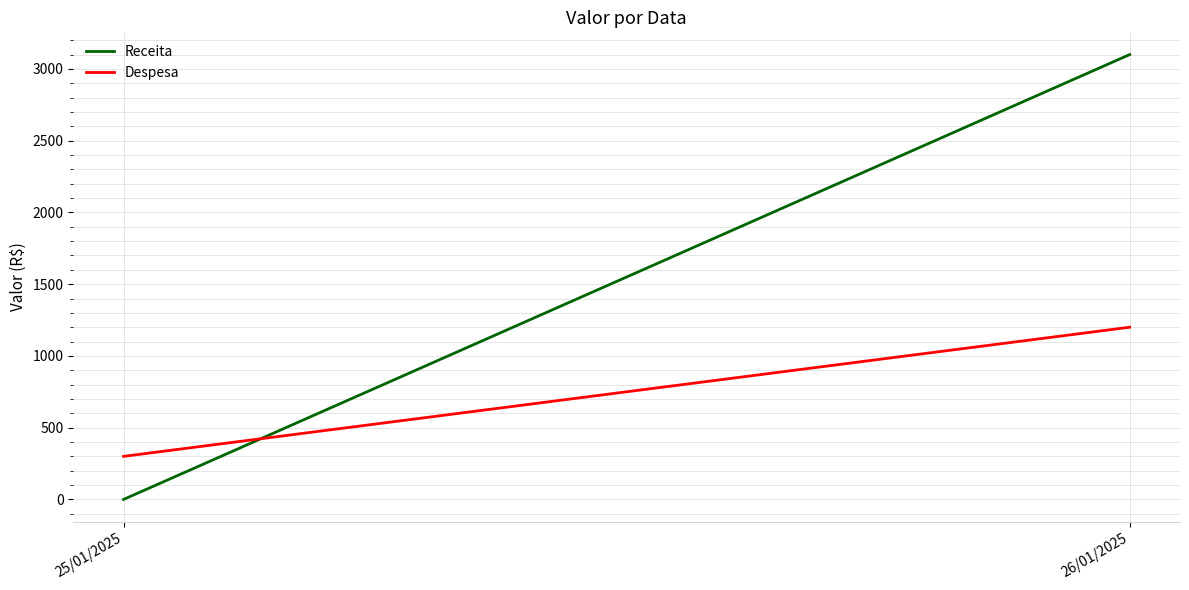

Which series has the widest spread of values?

Receita